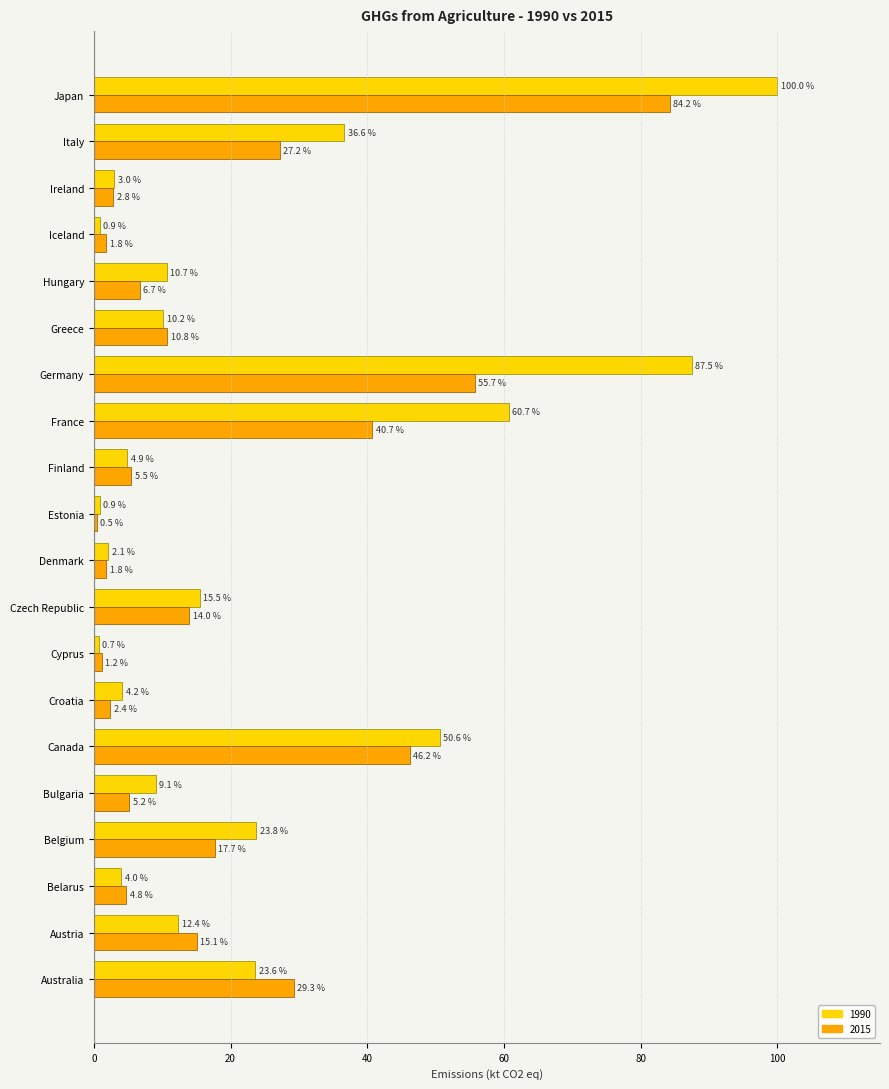

What is the difference between the 1990 values at Iceland and Belarus?

3.1